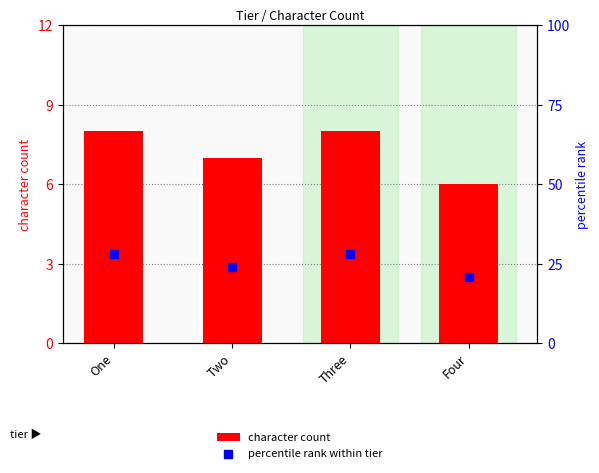

Which series has the largest total across all categories?

percentile rank within tier